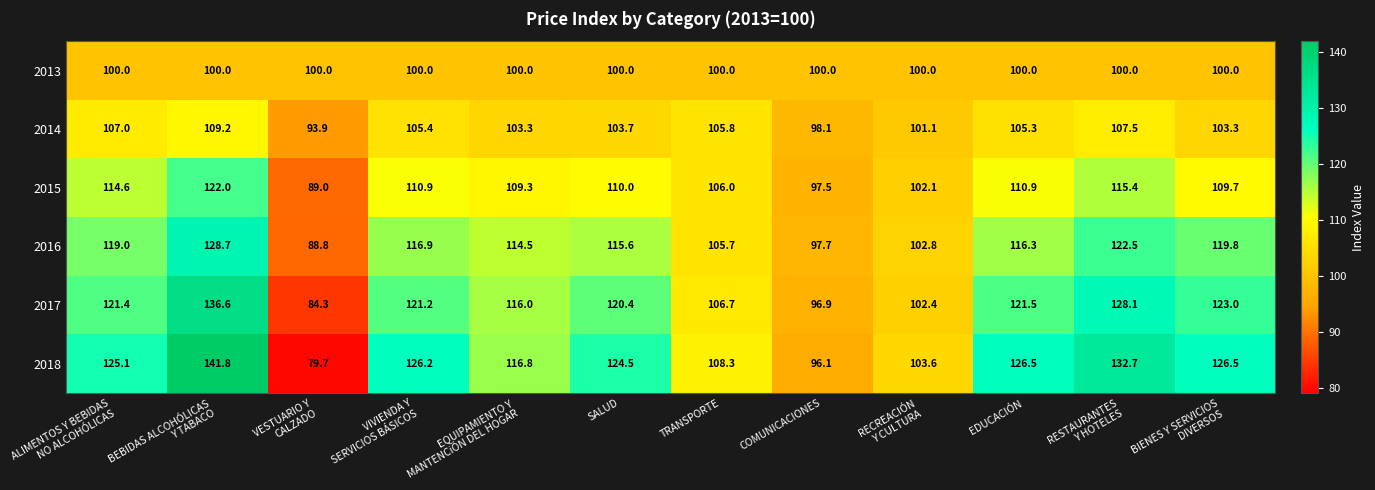

At how many categories does at least one series exceed 117?

7